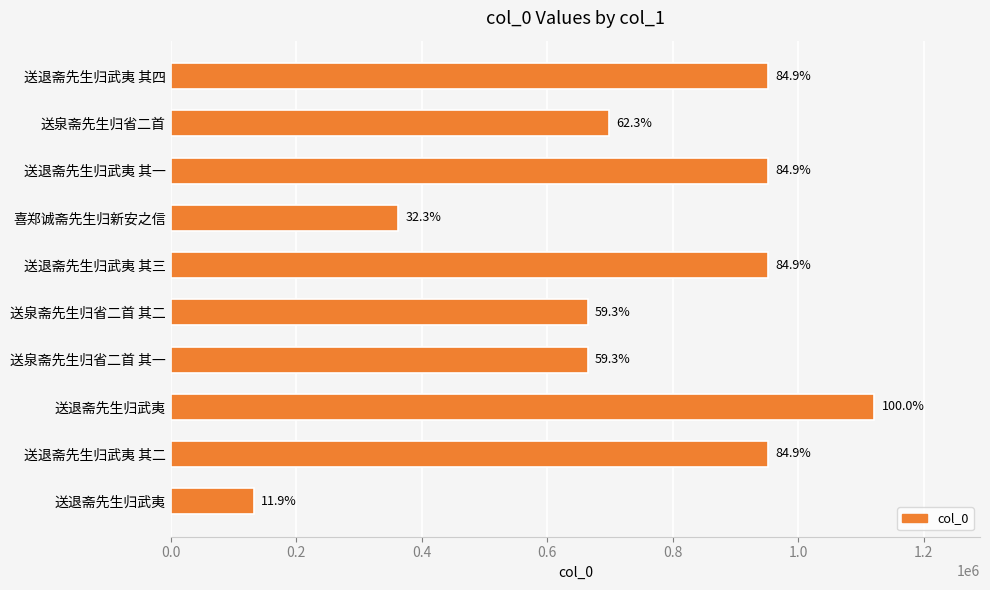

How many bars are there in total?

10